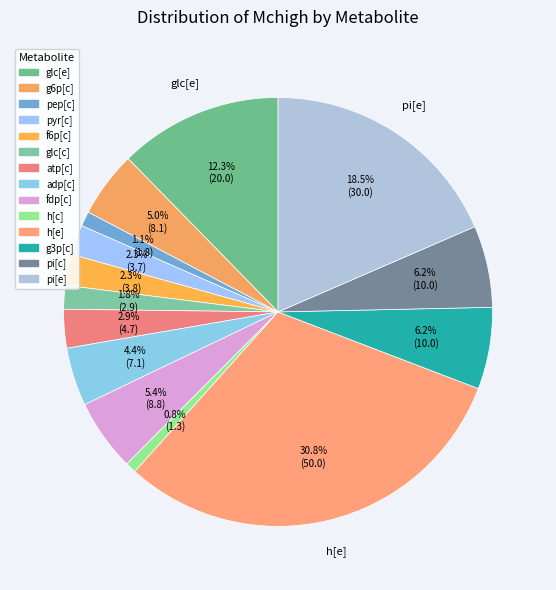

How many segments does this pie chart have?

14